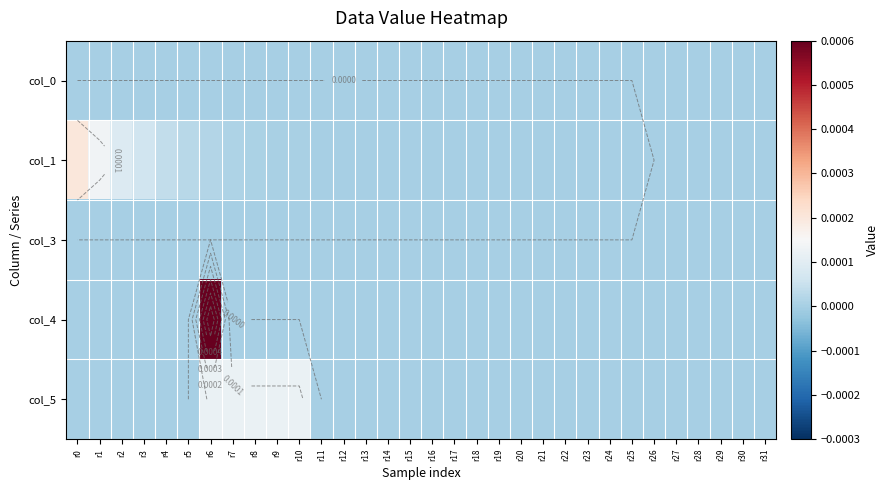

At which category does the chart reach its peak across all series?

r6